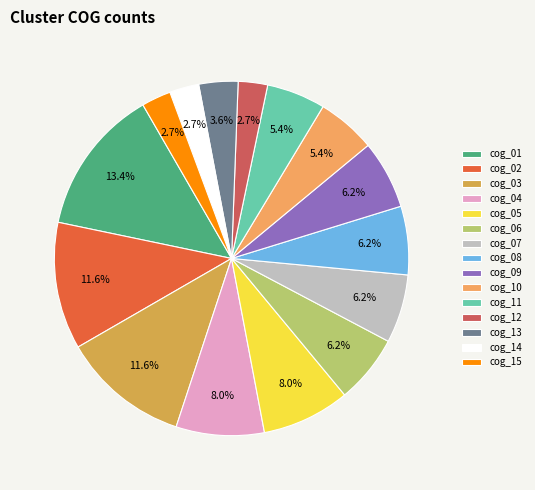

Count the number of slices in the pie.

15